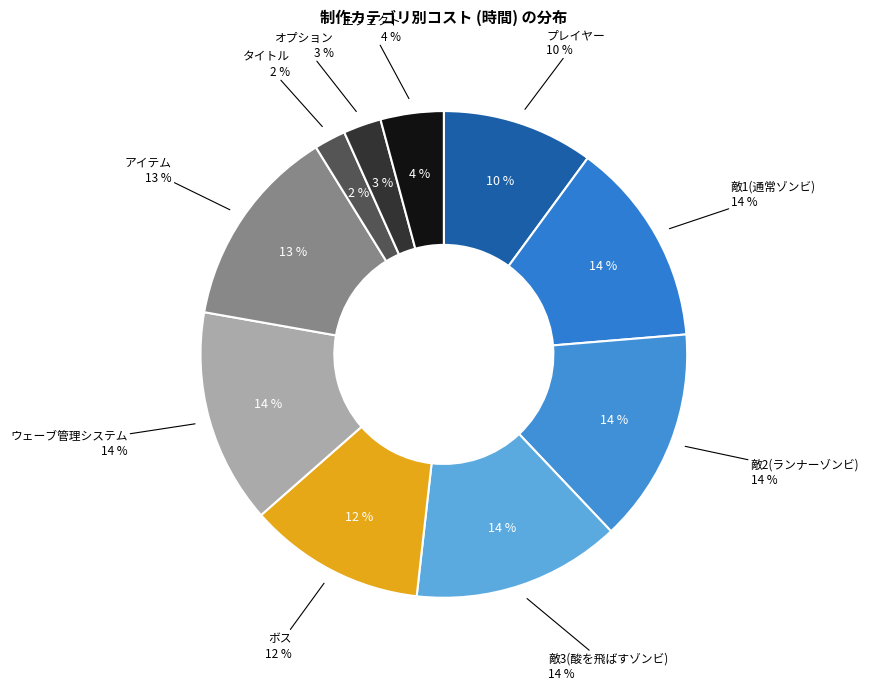

How many segments does this pie chart have?

10